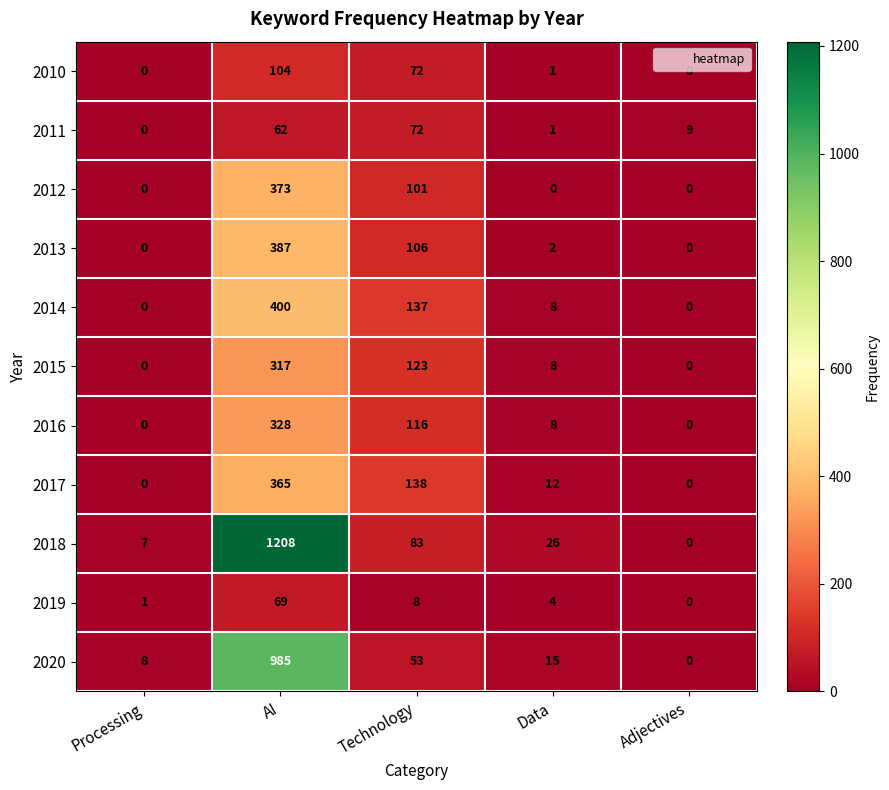

At which category is the sum across all series the highest?

AI